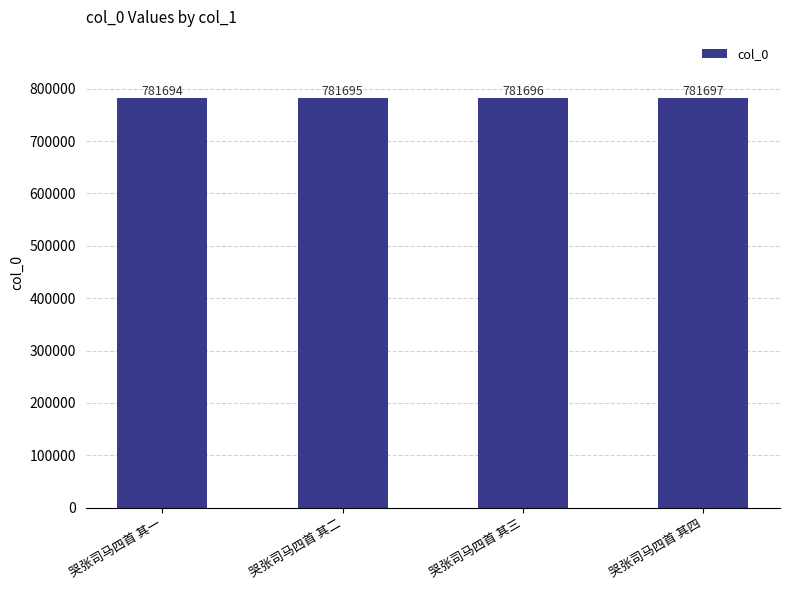

What is the difference between the maximum and minimum values?

3